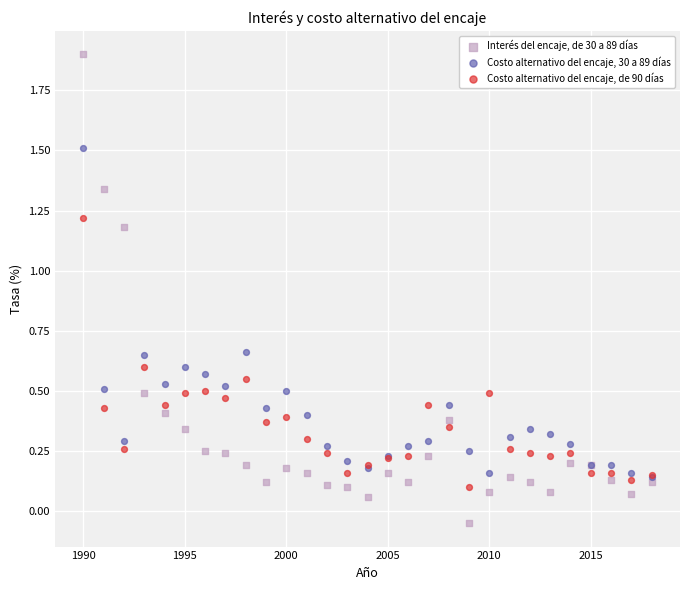

What are all the series names shown in the legend?

Interés del encaje, de 30 a 89 días, Costo alternativo del encaje, 30 a 89 días, Costo alternativo del encaje, de 90 días